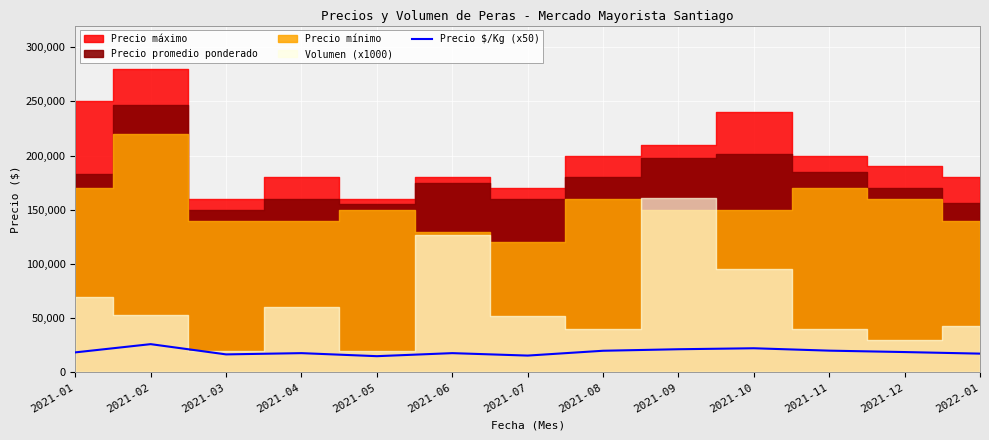

True or false: the data shows 7540 at 2021-12.

False